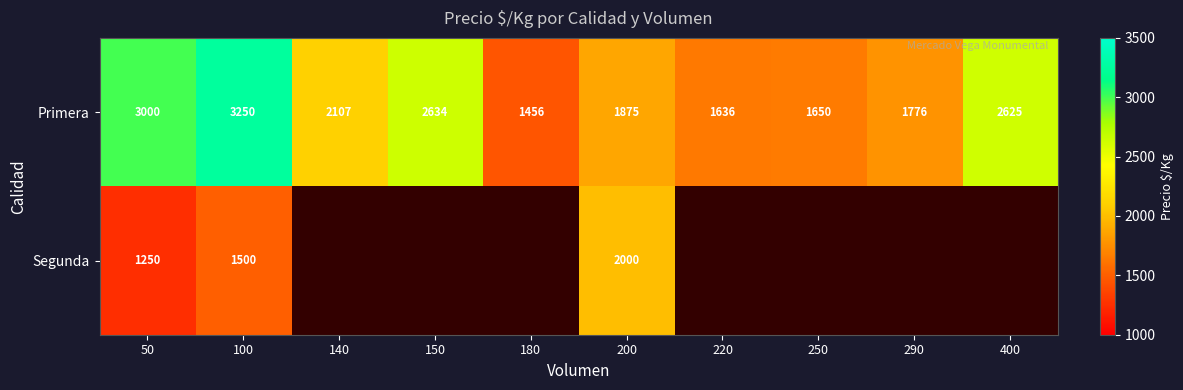

What is the lowest value of the Primera series?

1456